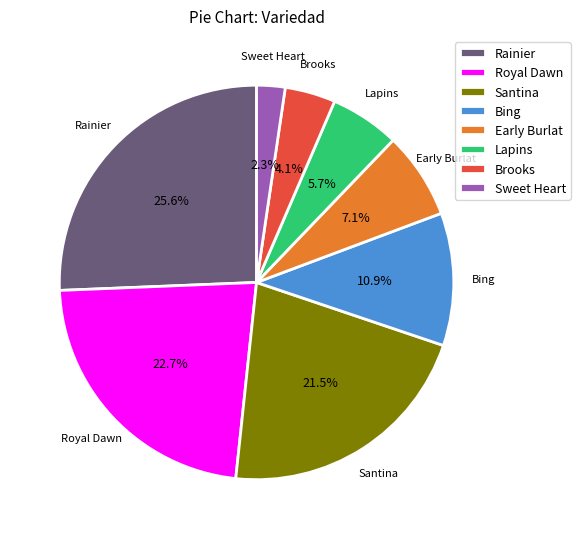

Between Rainier and Bing, which is larger?

Rainier